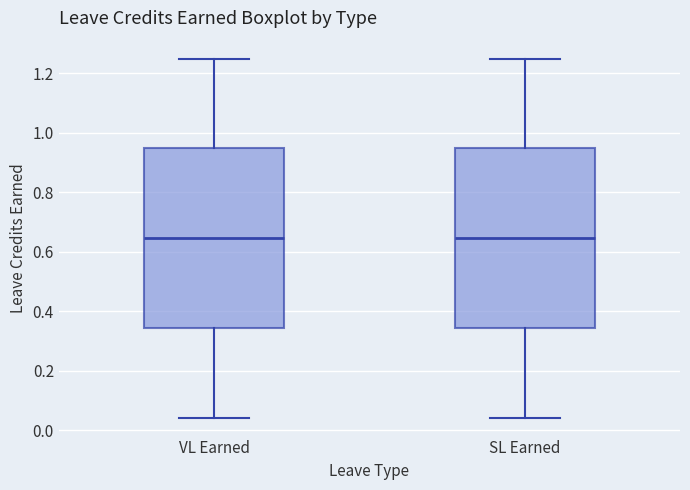

Where does the upper whisker of the box for VL Earned end on the y-axis? The values are not printed on the chart, so give them approximately, as read against the axis.

1.26